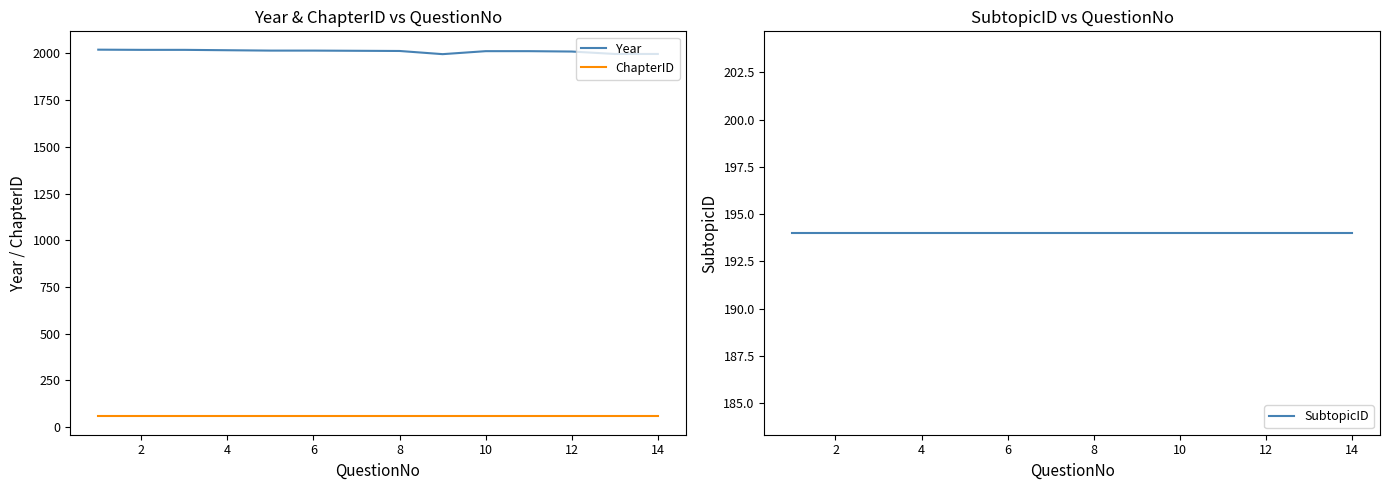

Reading right to left, transcribe all the data shown in this chart.

Year: 1997	1997	2010	2012	2012	1996	2013	2014	2015	2015	2017	2019	2019	2020
ChapterID: 58	58	58	58	58	58	58	58	58	58	58	58	58	58
SubtopicID: 194	194	194	194	194	194	194	194	194	194	194	194	194	194